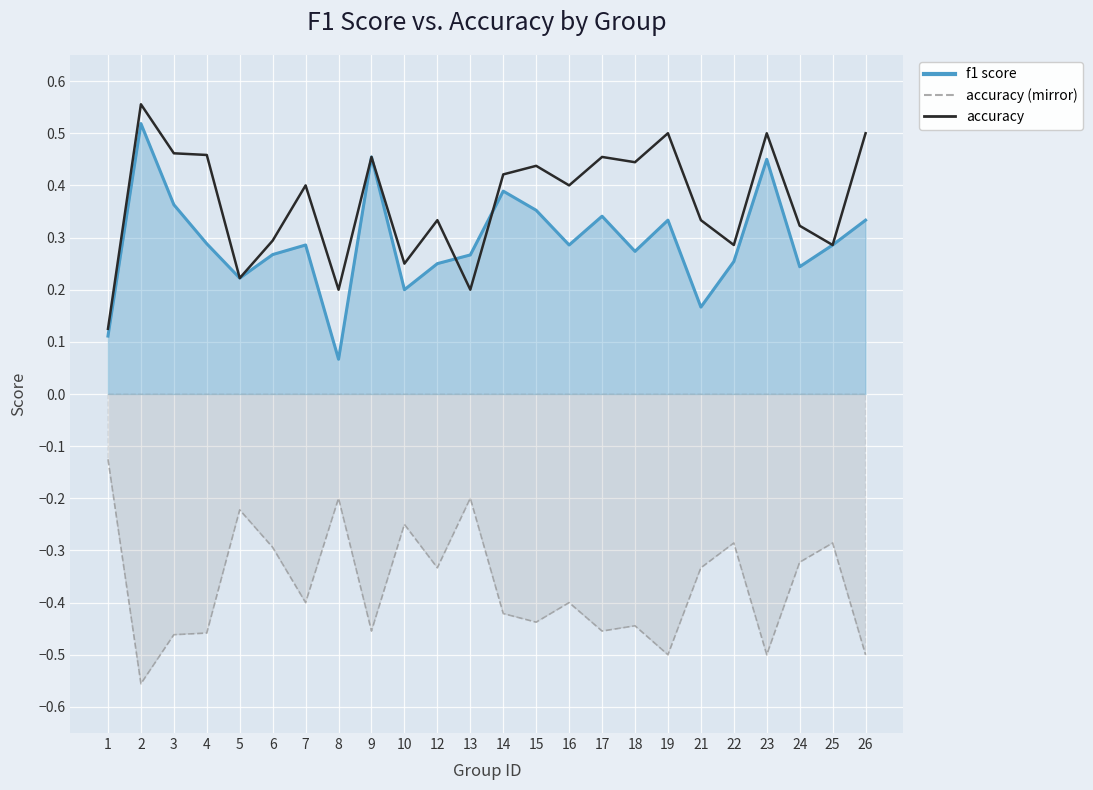

How many values are between 0 and 1?

24